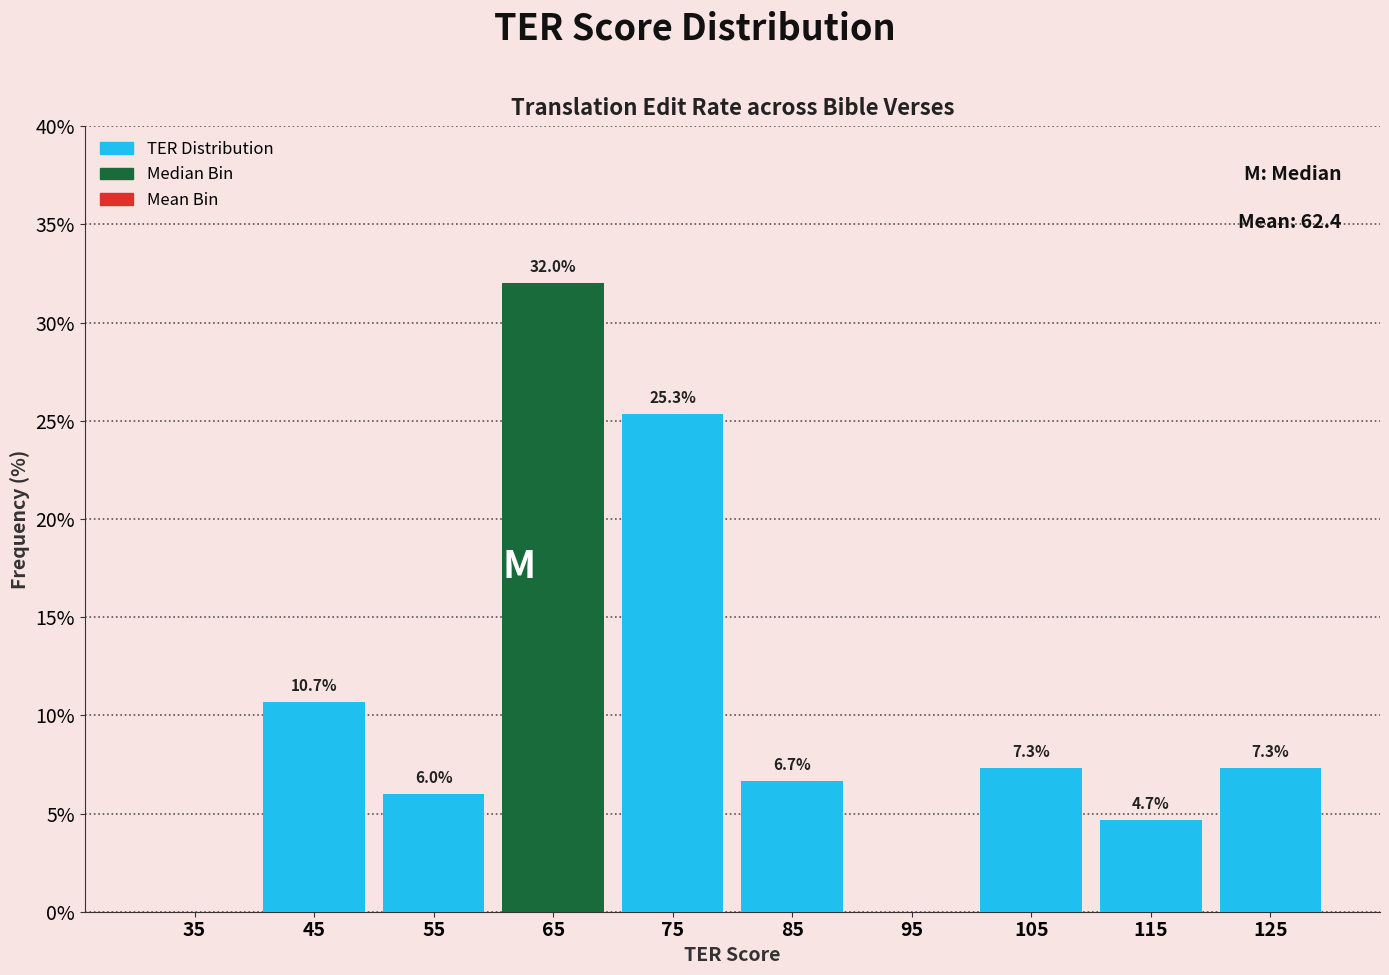

Which range on the x-axis has the tallest bar?

60 to 70